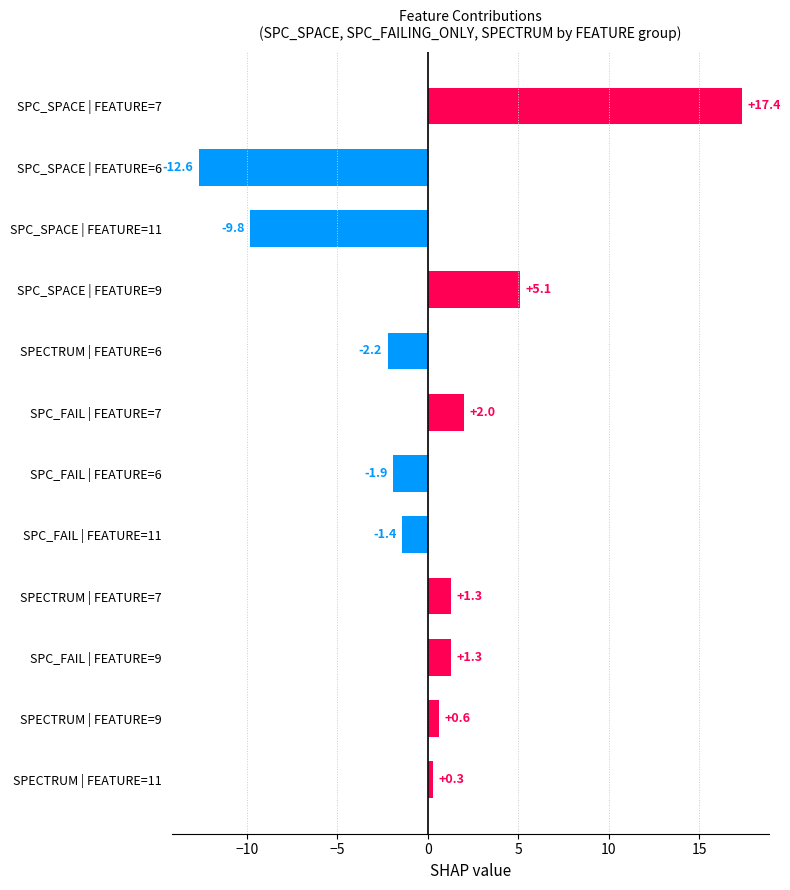

The value at SPC_SPACE | FEATURE=6 is -18.2. True or false?

False